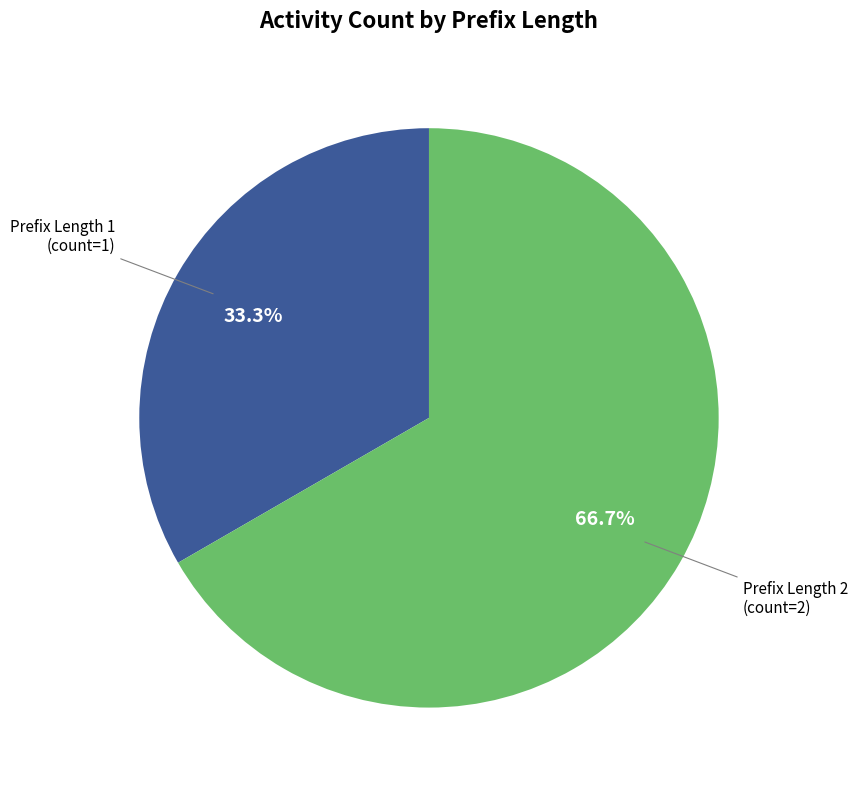

Does any single category account for the majority?

Yes